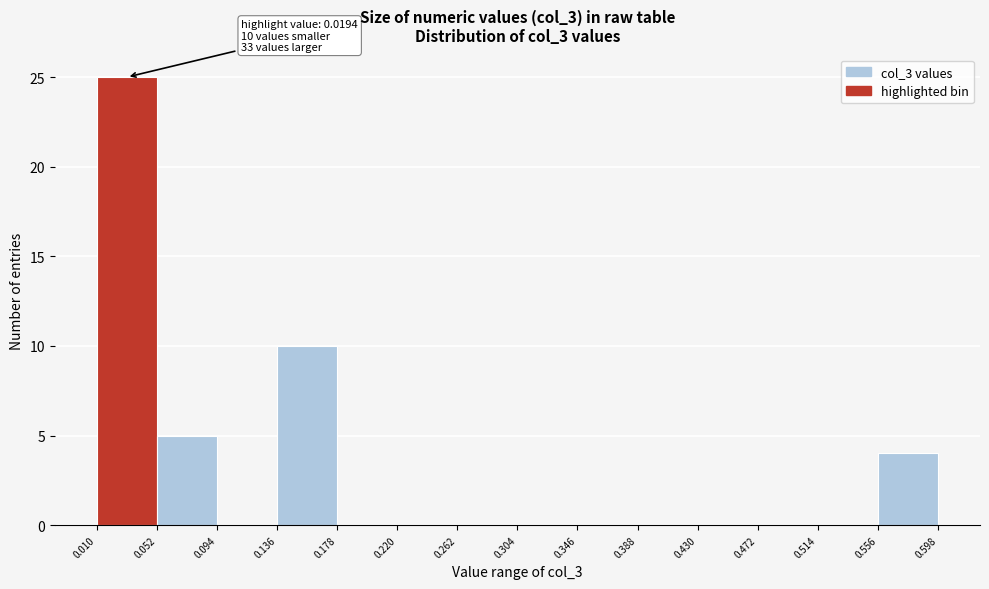

Which range on the x-axis has the tallest bar?

0.010 to 0.052